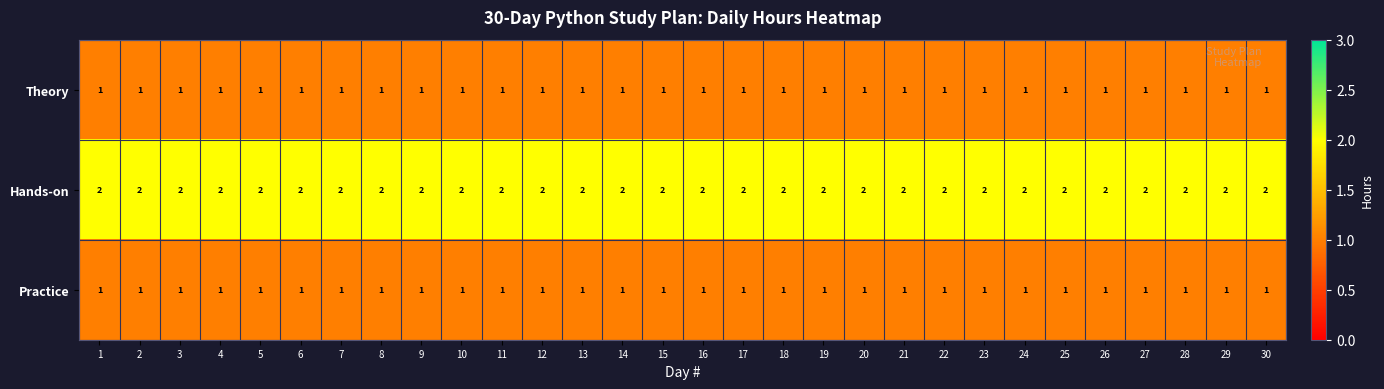

The value of Practice at 22 is 1. True or false?

True